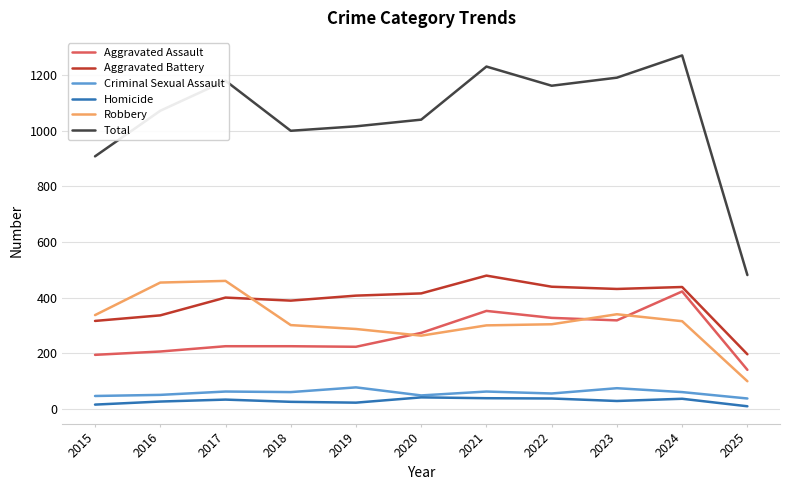

At 2018, list the series in order from smallest to largest.

Homicide, Criminal Sexual Assault, Aggravated Assault, Robbery, Aggravated Battery, Total